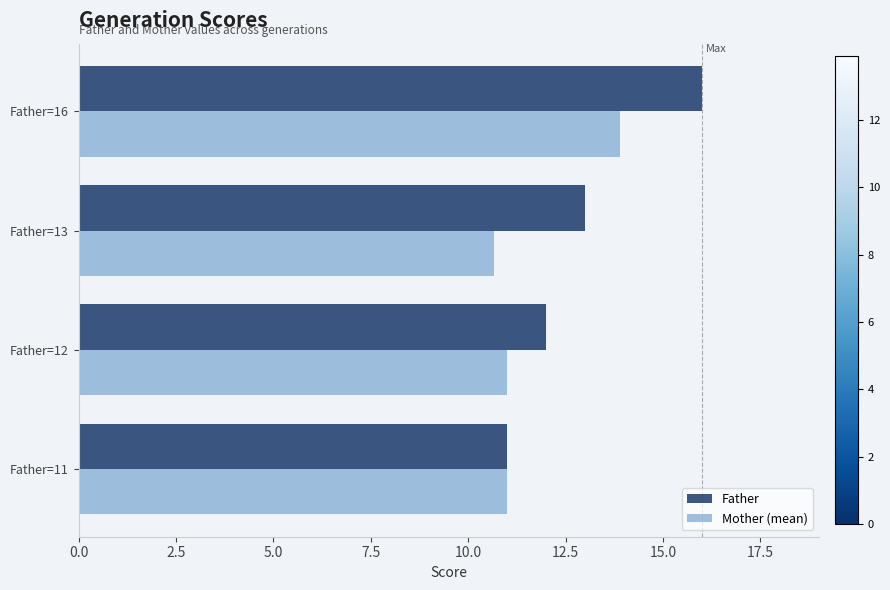

At which category is the sum across all series the highest?

Father=16